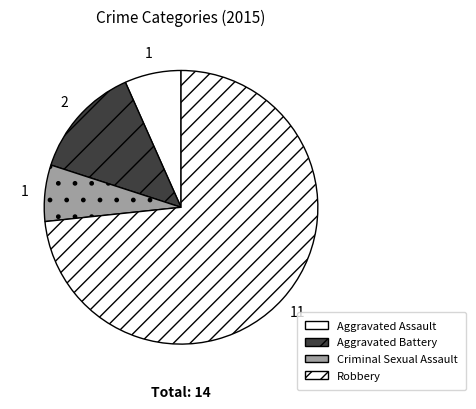

The Aggravated Assault slice represents 16% of the pie. True or false?

False